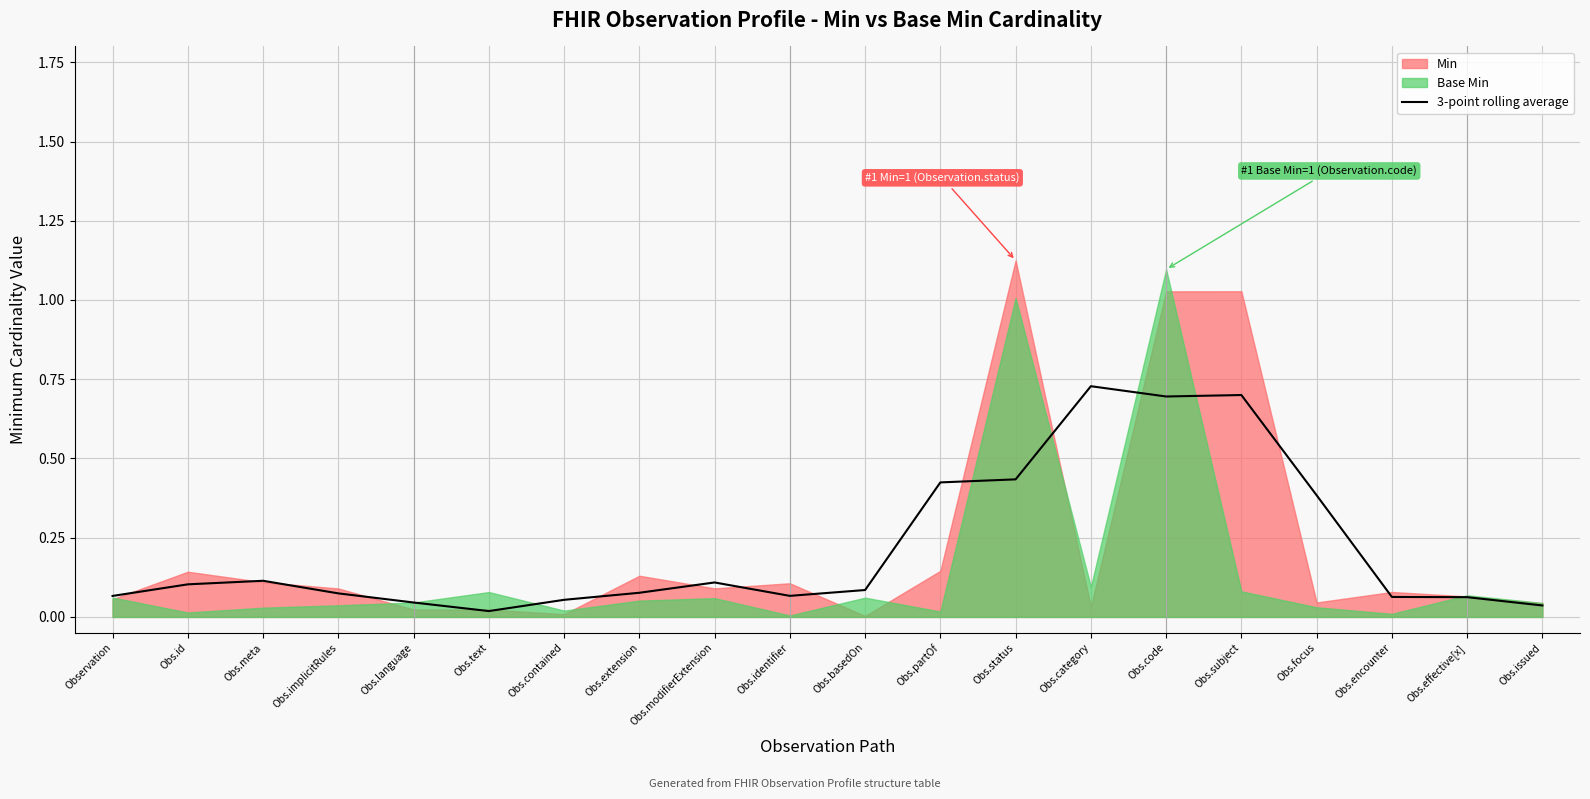

What is the label of the 16th point from the left?

Obs.subject